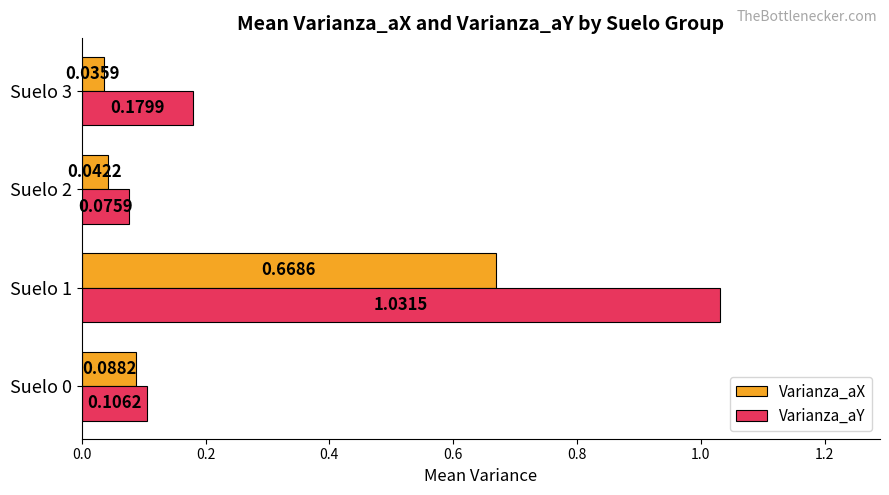

List the series in order of their overall mean, lowest first.

Varianza_aX, Varianza_aY